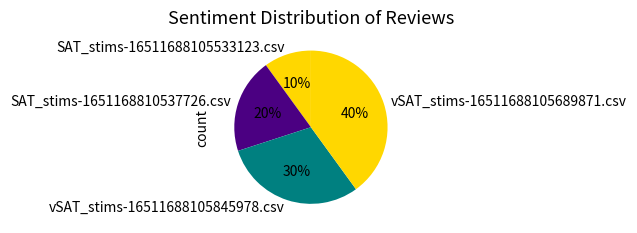

How many slices are in this pie chart?

4